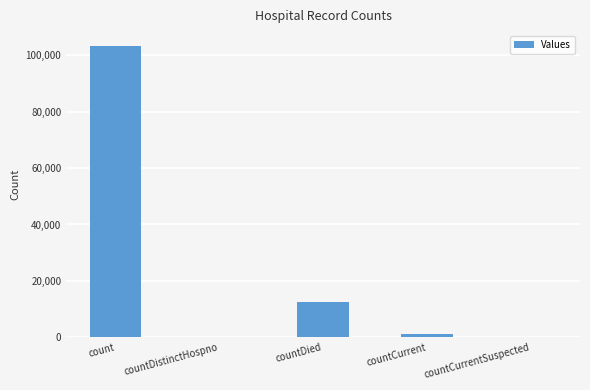

Which has a higher value, countDistinctHospno or countCurrent?

countCurrent